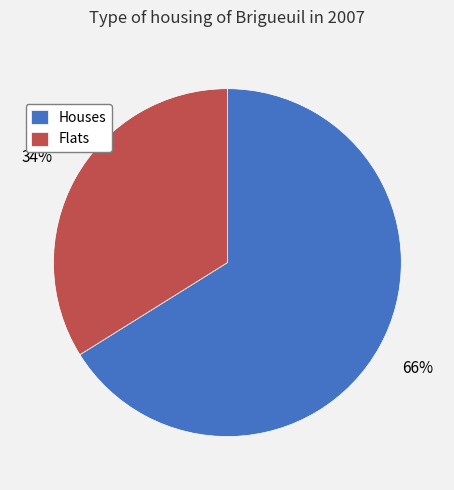

Is the sum of Houses and Flats greater than half?

Yes